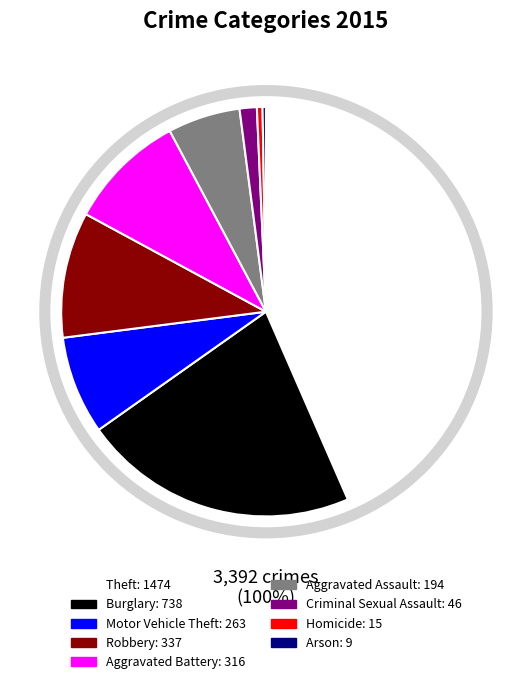

To the nearest percent, what is the average slice percentage?

11%